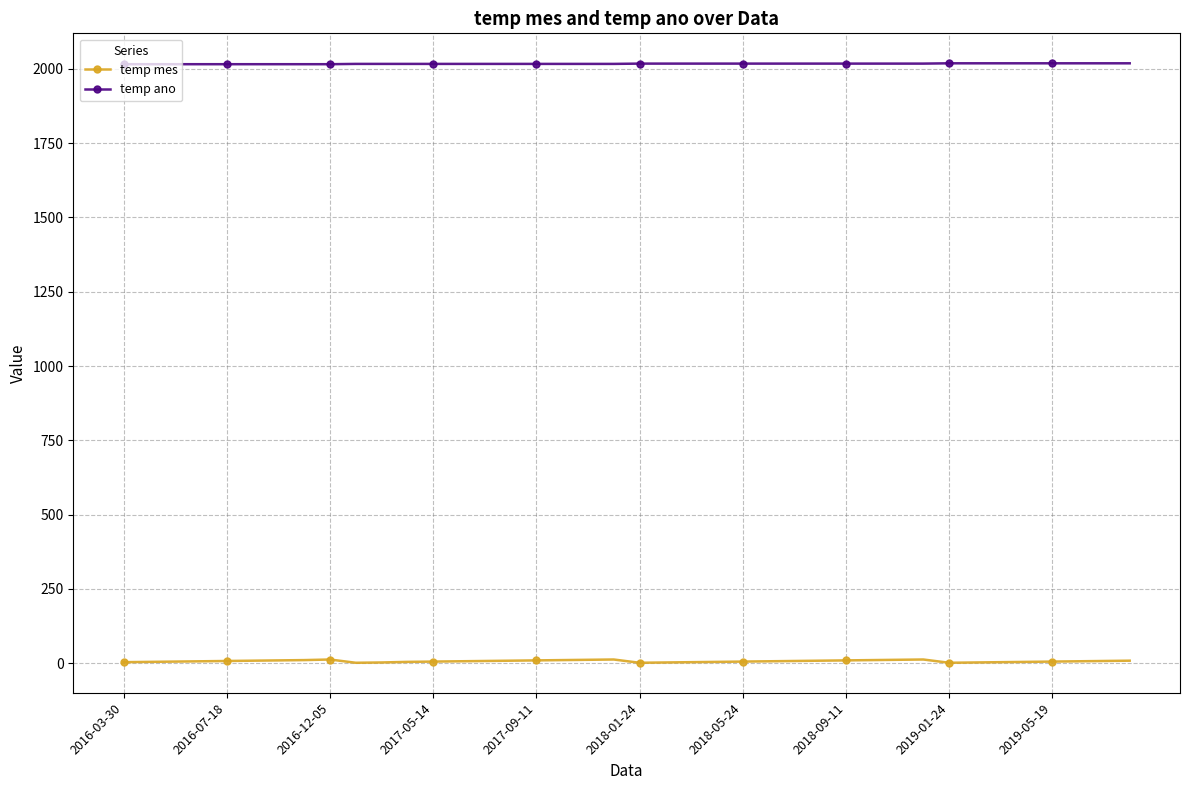

Rank the series by their maximum value, from lowest to highest.

temp mes, temp ano